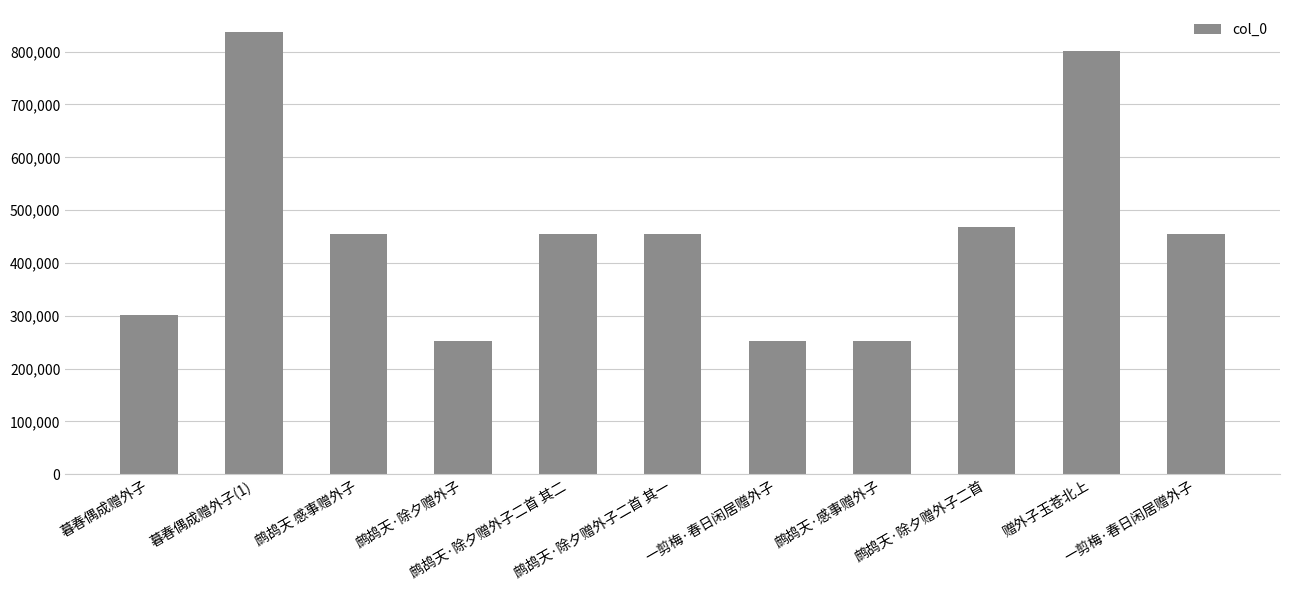

Count the number of categories in the chart.

11